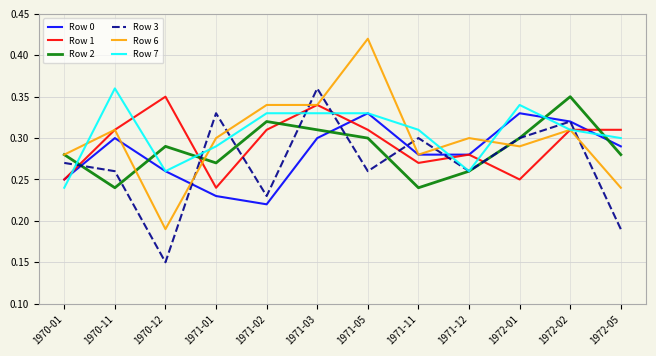

At which category does Row 6 reach its first local peak?

1970-11